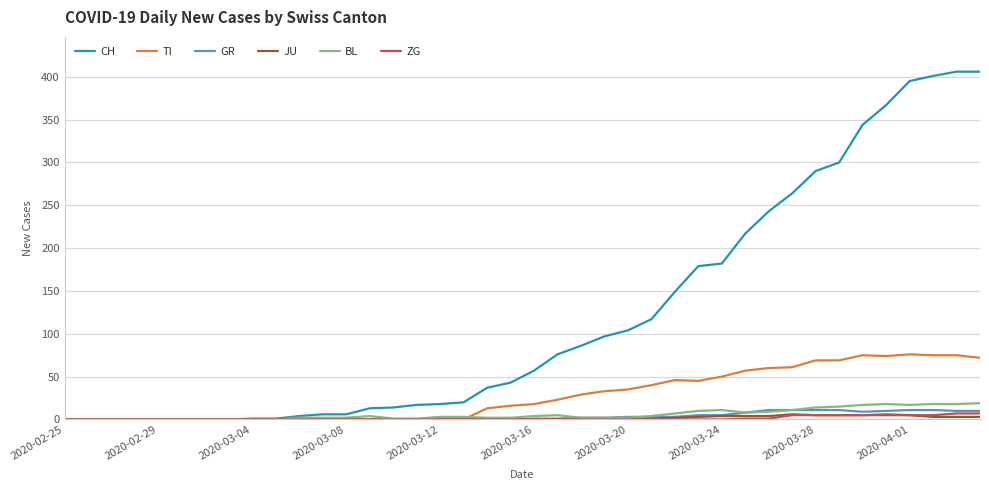

What is the sum of all TI values?

1111